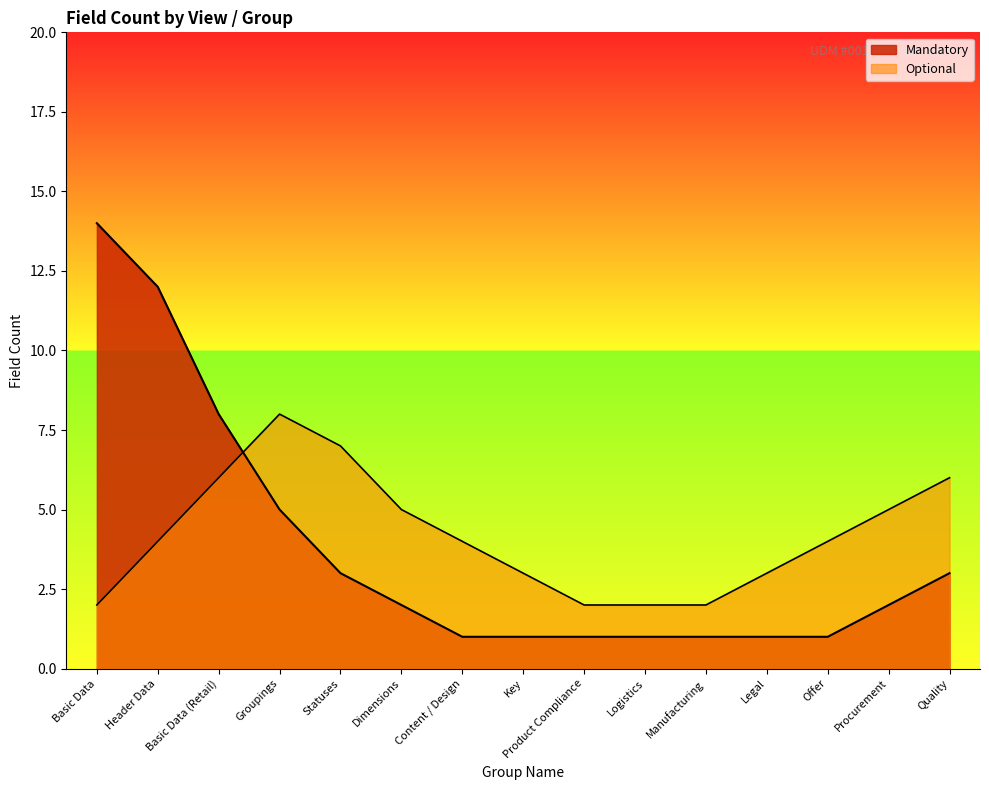

Rank the series at Offer from highest to lowest value.

Optional, Mandatory